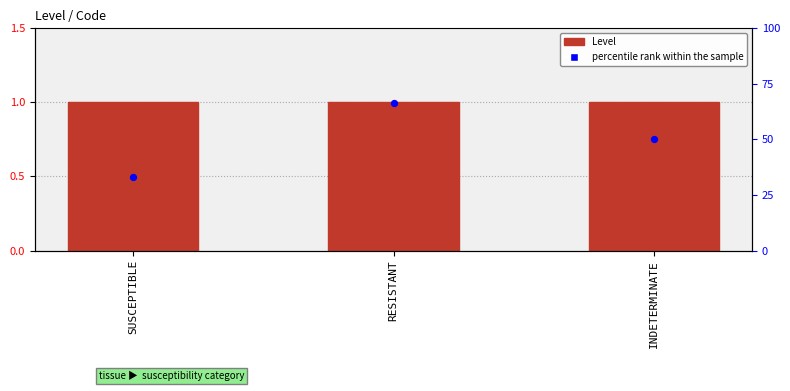

What are all the series names shown in the legend?

Level, percentile rank within the sample